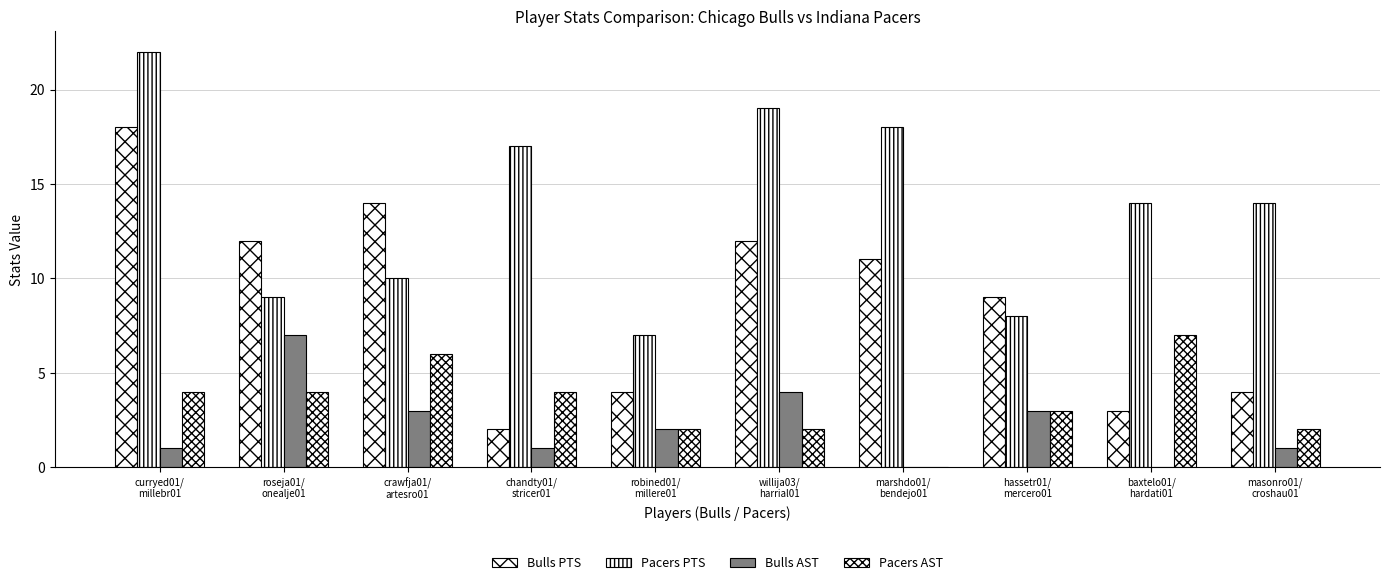

Does the chart contain stacked bars?

No